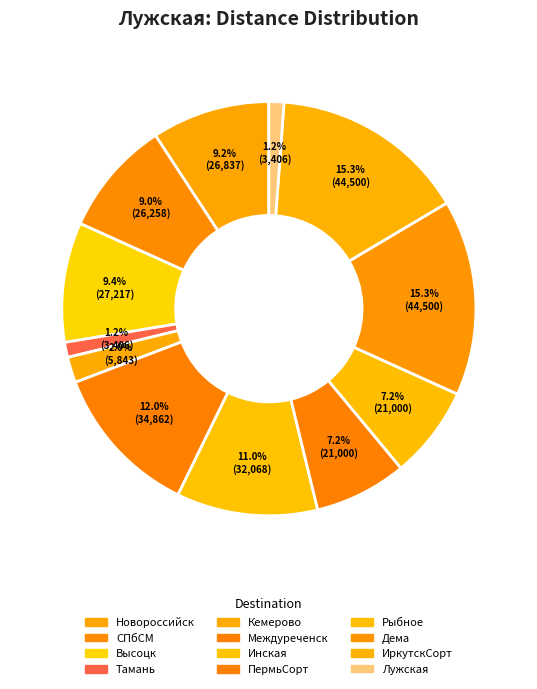

What percentage is the Междуреченск slice, to the nearest percent?

12%